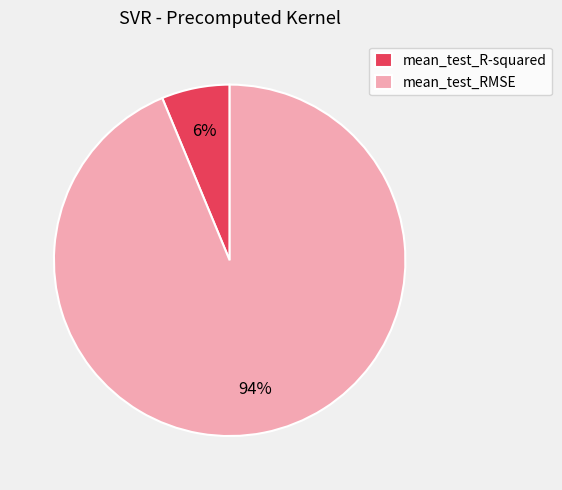

How many slices are in this pie chart?

2